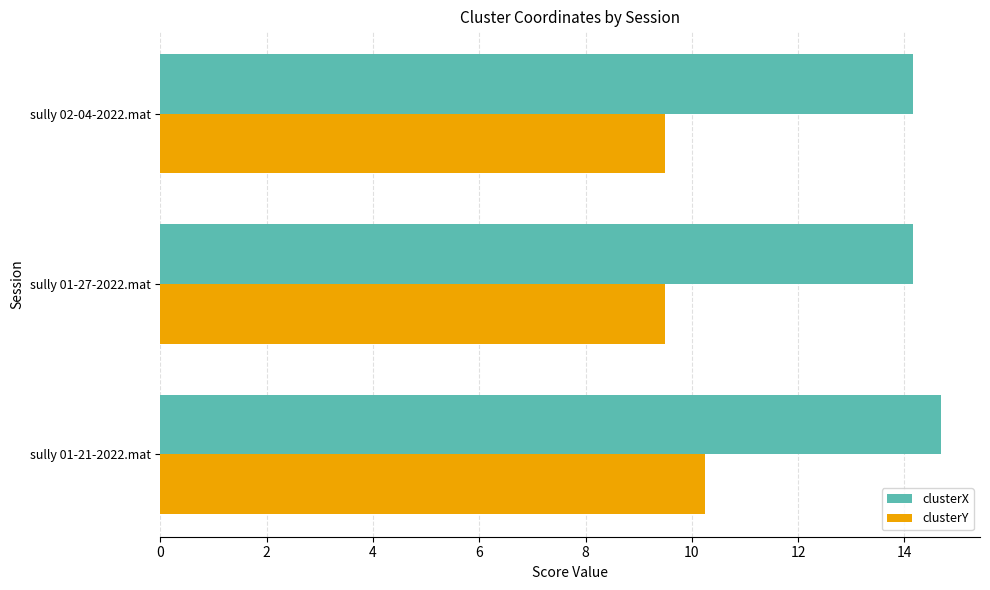

The value of clusterX at sully 01-27-2022.mat is 14.2. True or false?

True